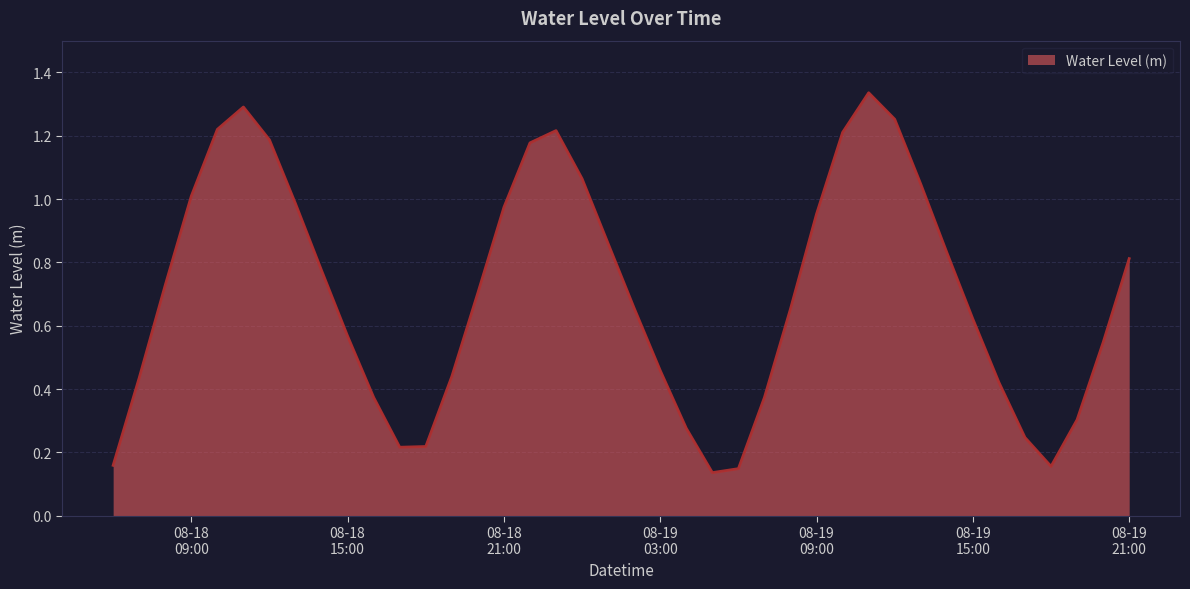

Rank the categories by value from lowest to highest.

2023-08-19 05:00:00, 2023-08-19 06:00:00, 2023-08-19 18:00:00, 2023-08-18 06:00:00, 2023-08-18 17:00:00, 2023-08-18 18:00:00, 2023-08-19 17:00:00, 2023-08-19 04:00:00, 2023-08-19 19:00:00, 2023-08-18 16:00:00, 2023-08-19 07:00:00, 2023-08-19 16:00:00, 2023-08-18 07:00:00, 2023-08-18 19:00:00, 2023-08-19 03:00:00, 2023-08-19 20:00:00, 2023-08-18 15:00:00, 2023-08-19 15:00:00, 2023-08-19 08:00:00, 2023-08-19 02:00:00, 2023-08-18 20:00:00, 2023-08-18 08:00:00, 2023-08-18 14:00:00, 2023-08-19 21:00:00, 2023-08-19 14:00:00, 2023-08-19 01:00:00, 2023-08-19 09:00:00, 2023-08-18 21:00:00, 2023-08-18 13:00:00, 2023-08-18 09:00:00, 2023-08-19 13:00:00, 2023-08-19 00:00:00, 2023-08-18 22:00:00, 2023-08-18 12:00:00, 2023-08-19 10:00:00, 2023-08-18 23:00:00, 2023-08-18 10:00:00, 2023-08-19 12:00:00, 2023-08-18 11:00:00, 2023-08-19 11:00:00